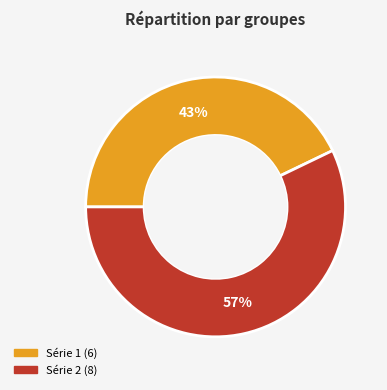

Is there any slice that represents more than half of the pie?

Yes